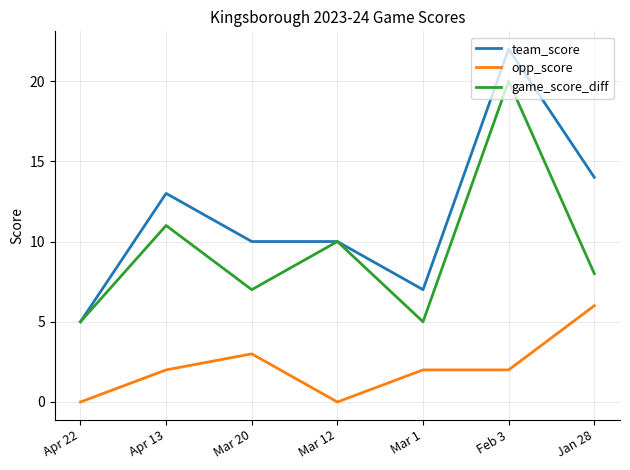

The opp_score series shows 2 at Mar 1. True or false?

True